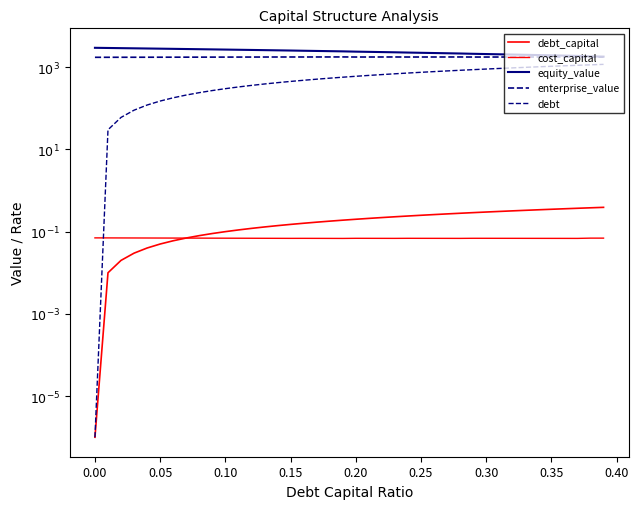

What is the greatest value displayed?

2955.8